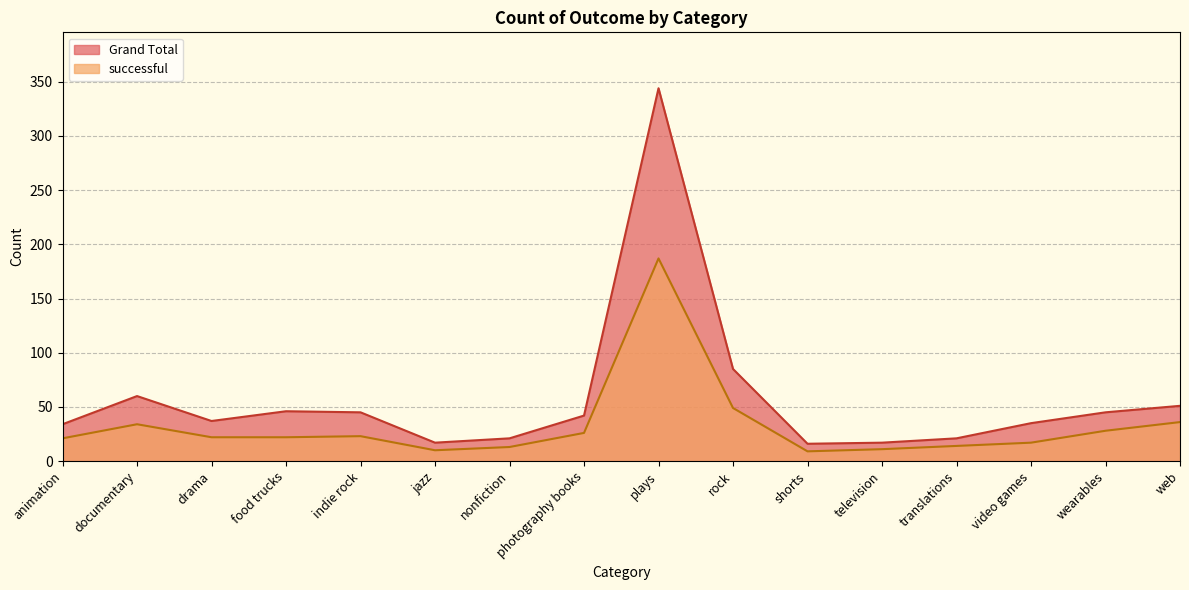

What is the label of the 3rd point from the left?

drama